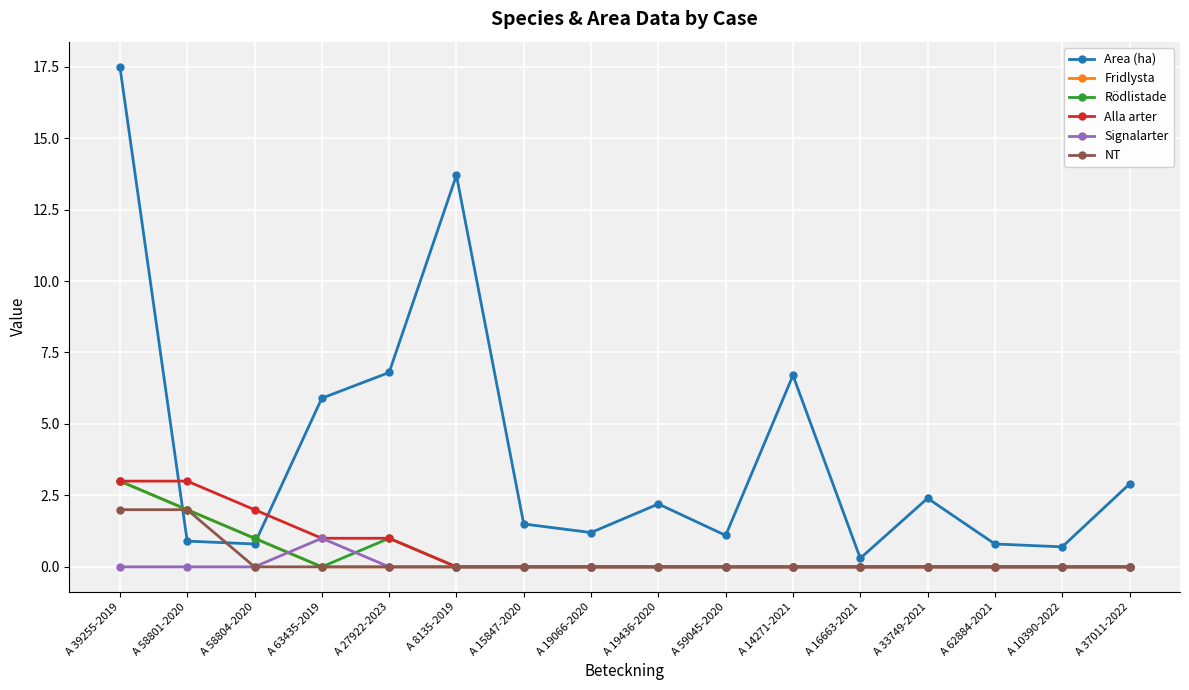

What is the label of the 4th point from the left?

A 63435-2019